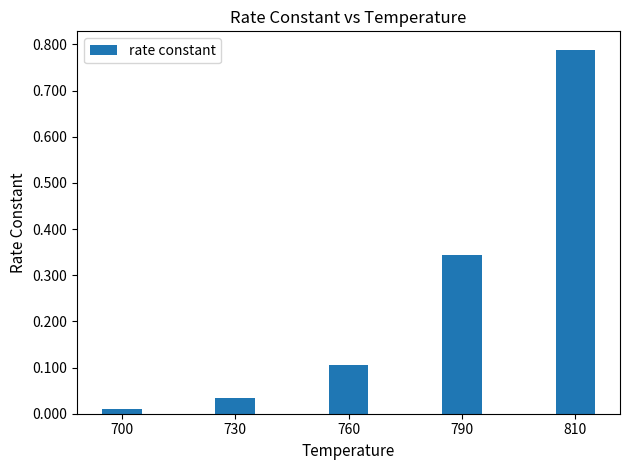

The value at 760 is 0.1. True or false?

True